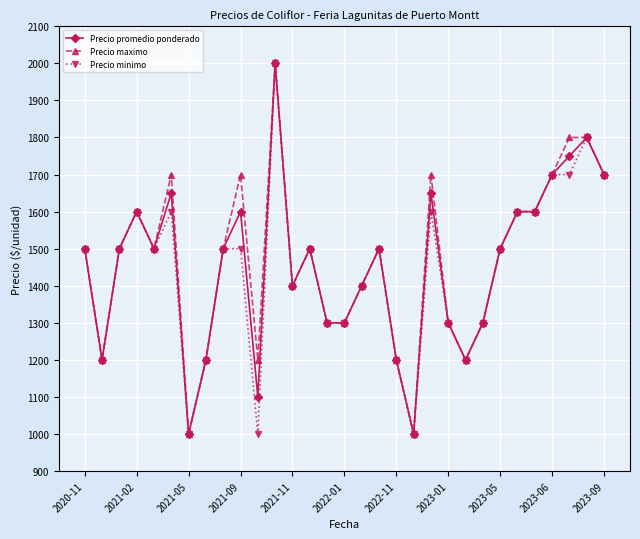

At how many categories does at least one series exceed 1166?

29